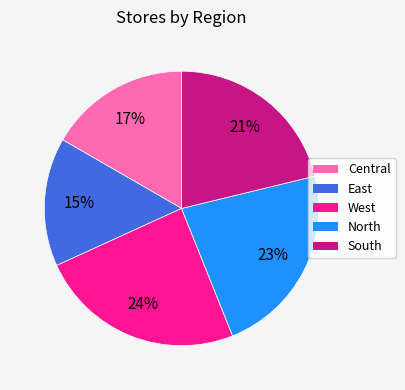

What percentage is the North slice, to the nearest percent?

23%